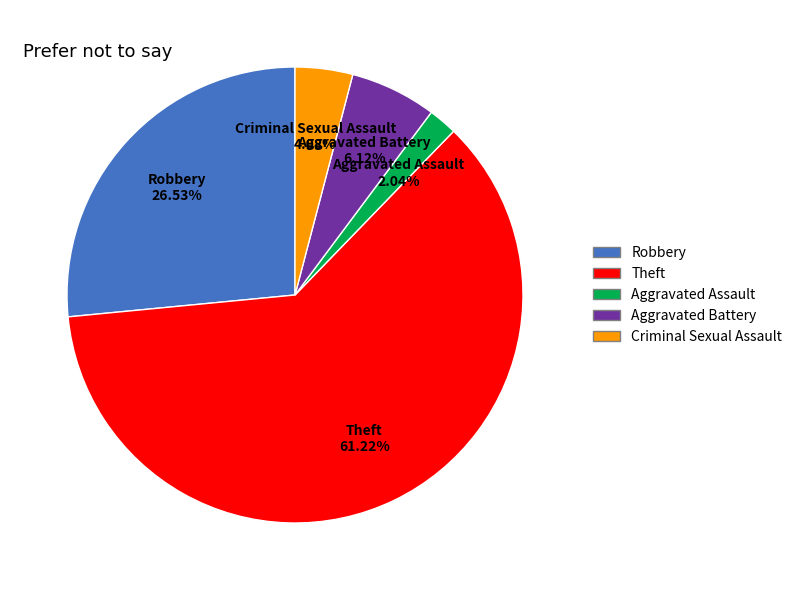

Which category has the biggest portion of the pie?

Theft